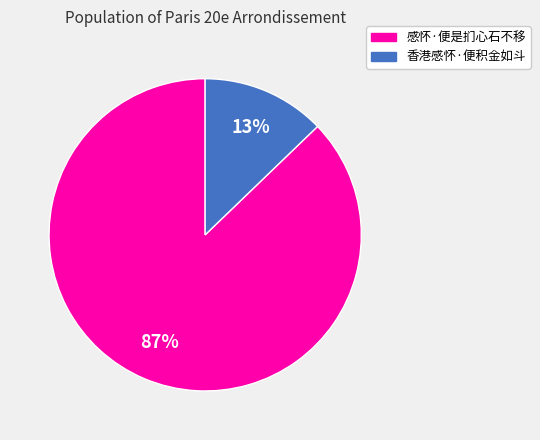

Which category has the smallest portion of the pie?

香港感怀·便积金如斗